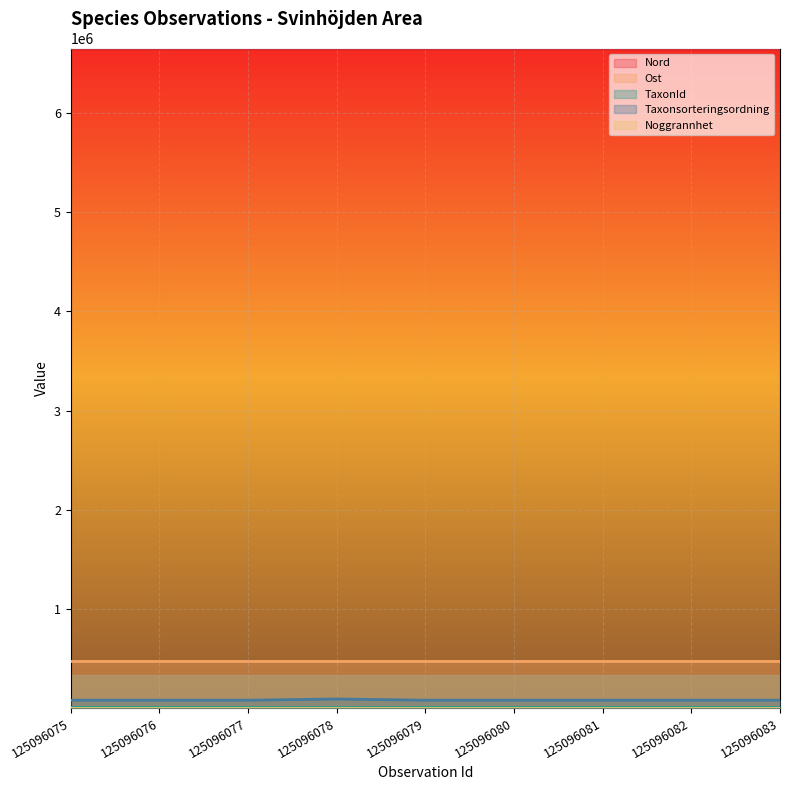

What is the difference between the maximum and minimum values in the Ost series?

40